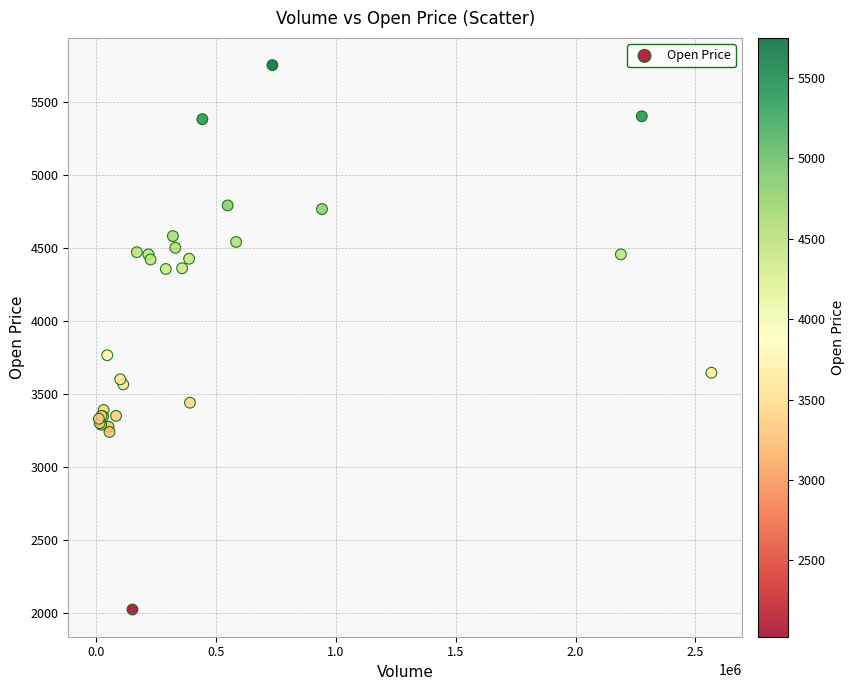

What Y value in the scatter plot is closest to 3887?

3765